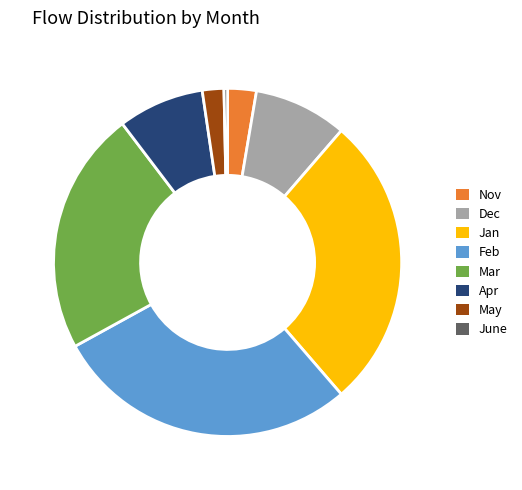

Is there a majority slice in this chart?

No